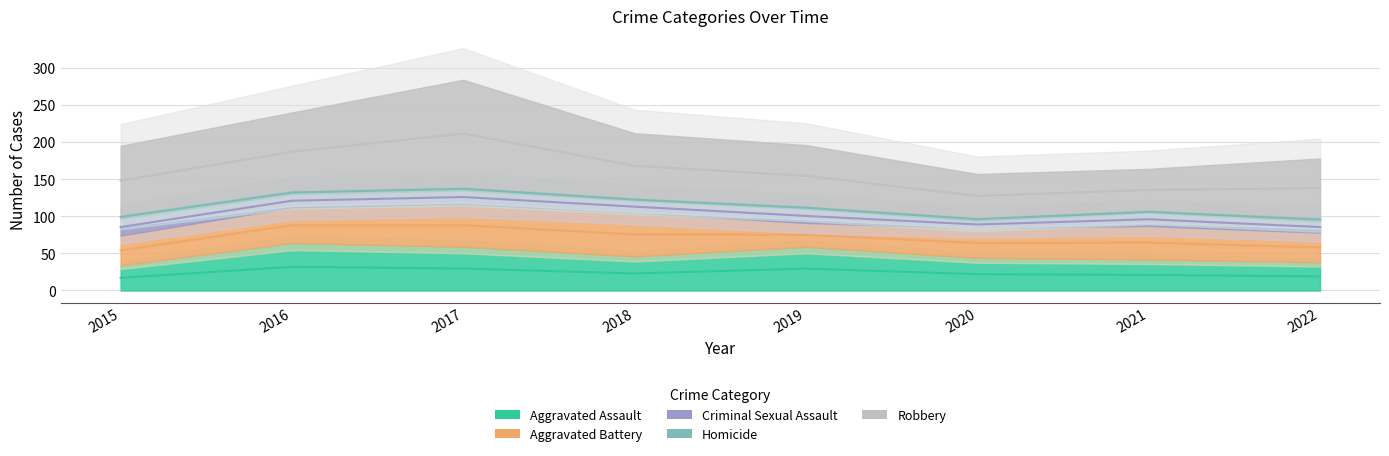

Which series has the largest range (max minus min)?

Robbery